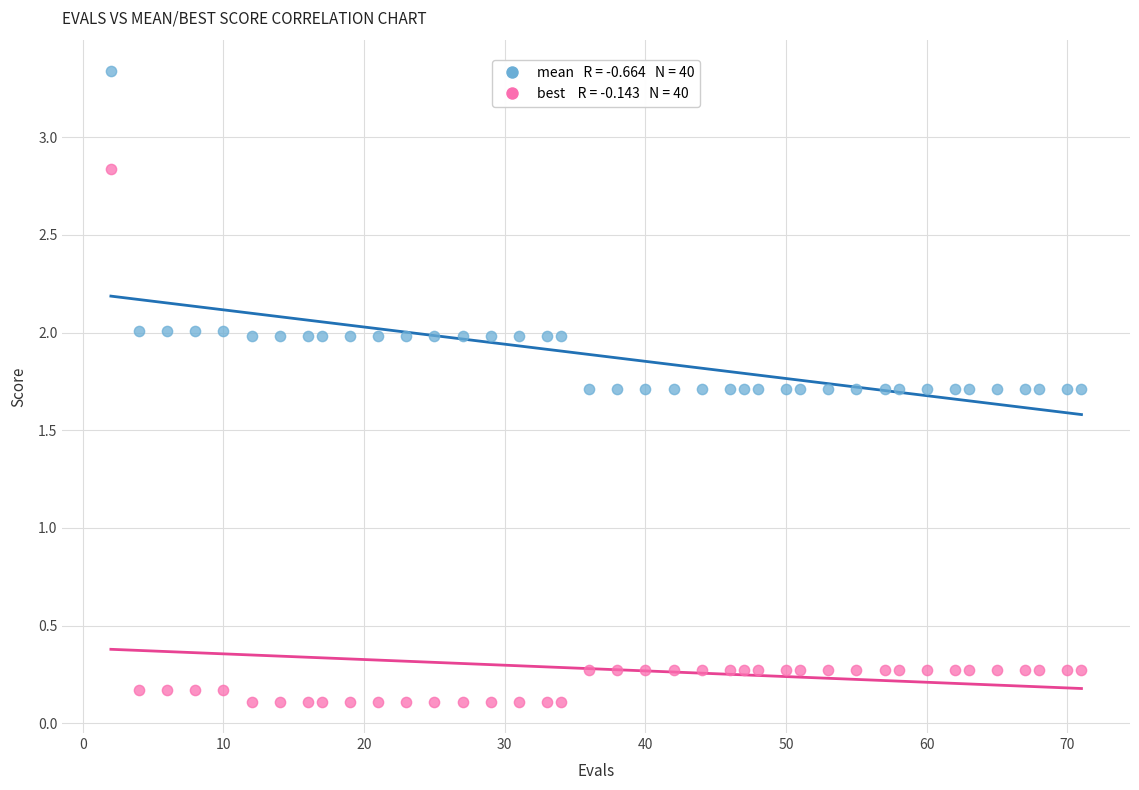

Across all data points, what is the range of X values (max minus min)?

69.0